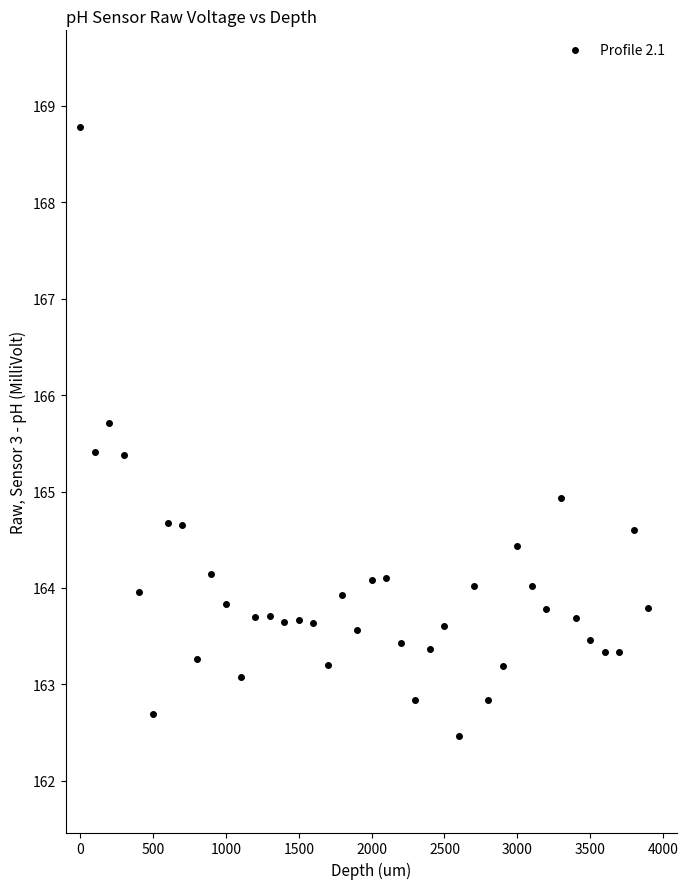

What is the range of Y values (max minus min)?

6.3